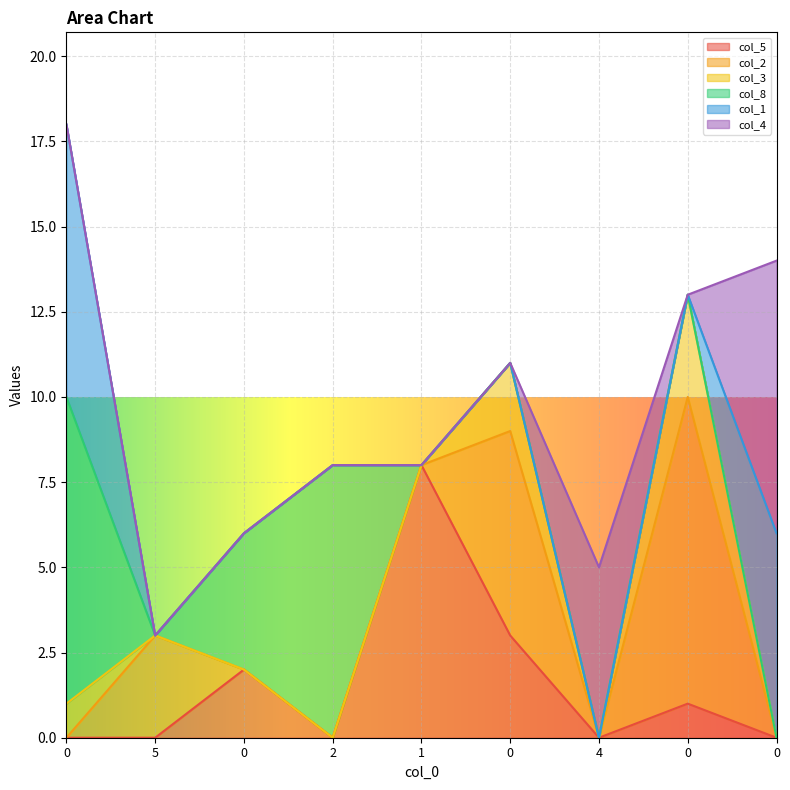

What is the difference between the highest and lowest values at 1?

8